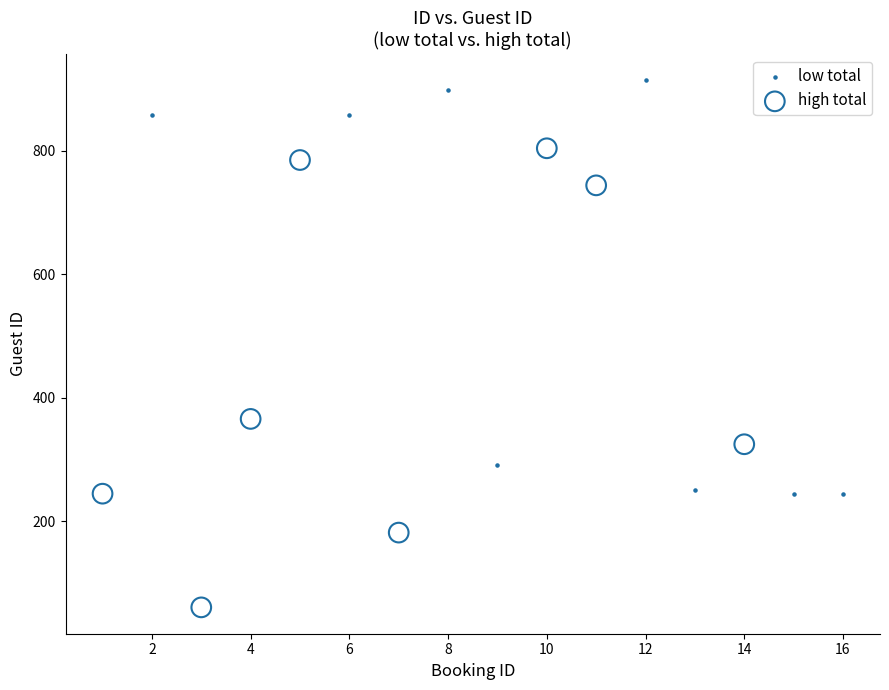

Which series has the widest spread of Y values?

high total